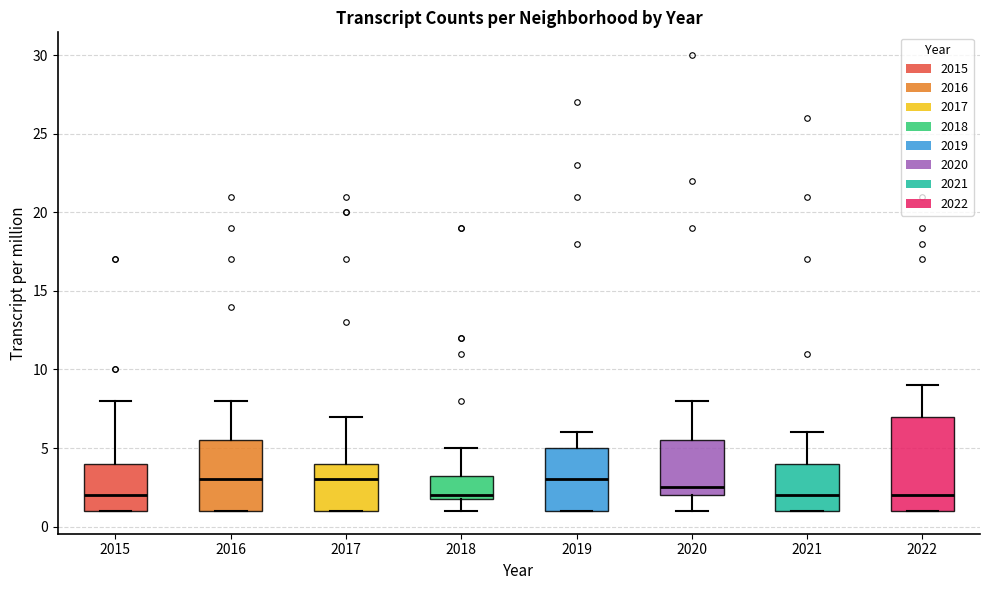

Comparing the boxes themselves (not the whiskers), which one is the tallest?

2022